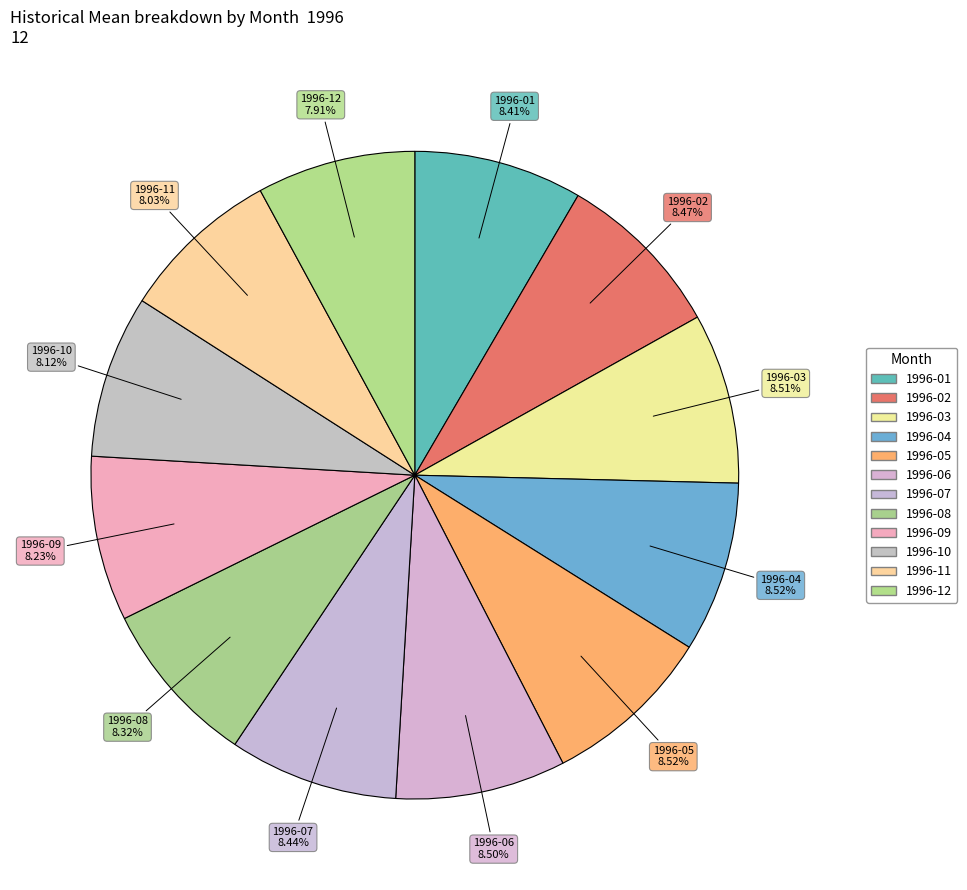

Count the number of slices in the pie.

12